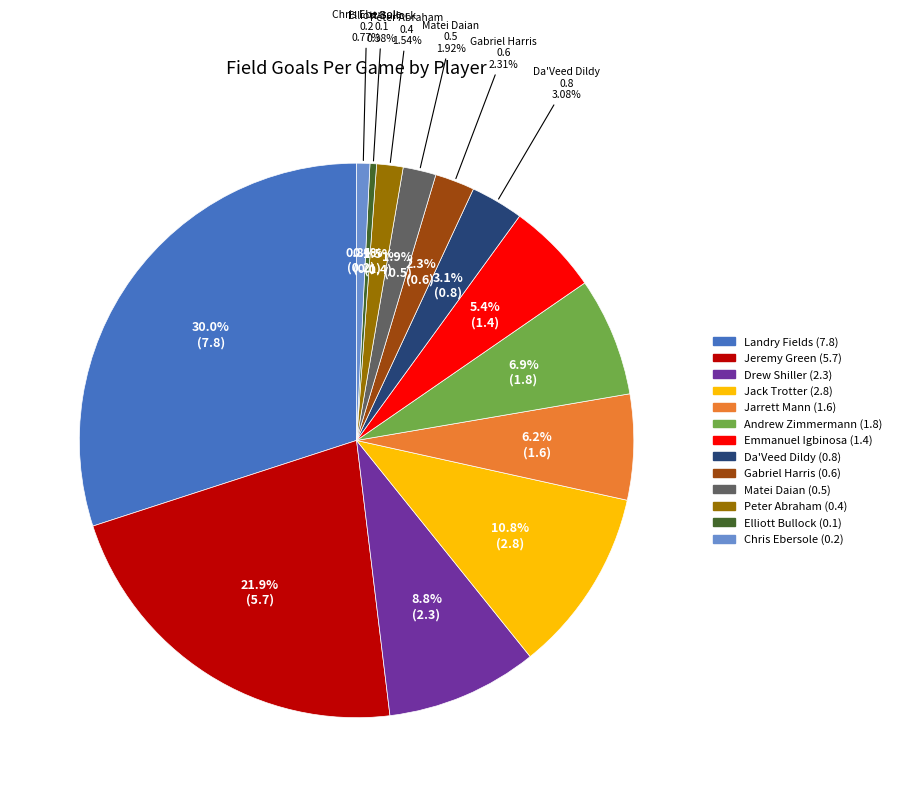

True or false: Andrew Zimmermann accounts for 7% of the total.

True